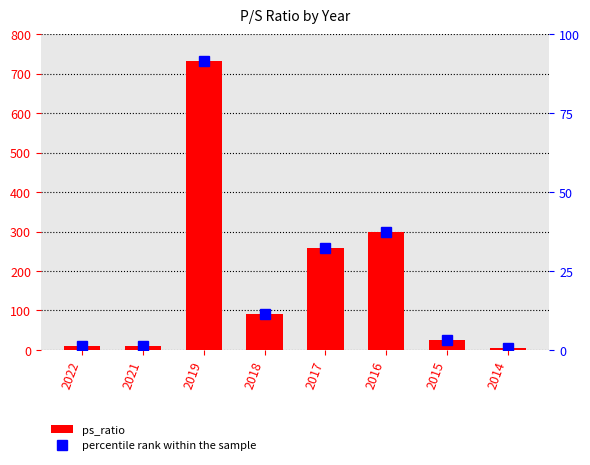

What is the difference between the highest and lowest values at 2017?

226.6